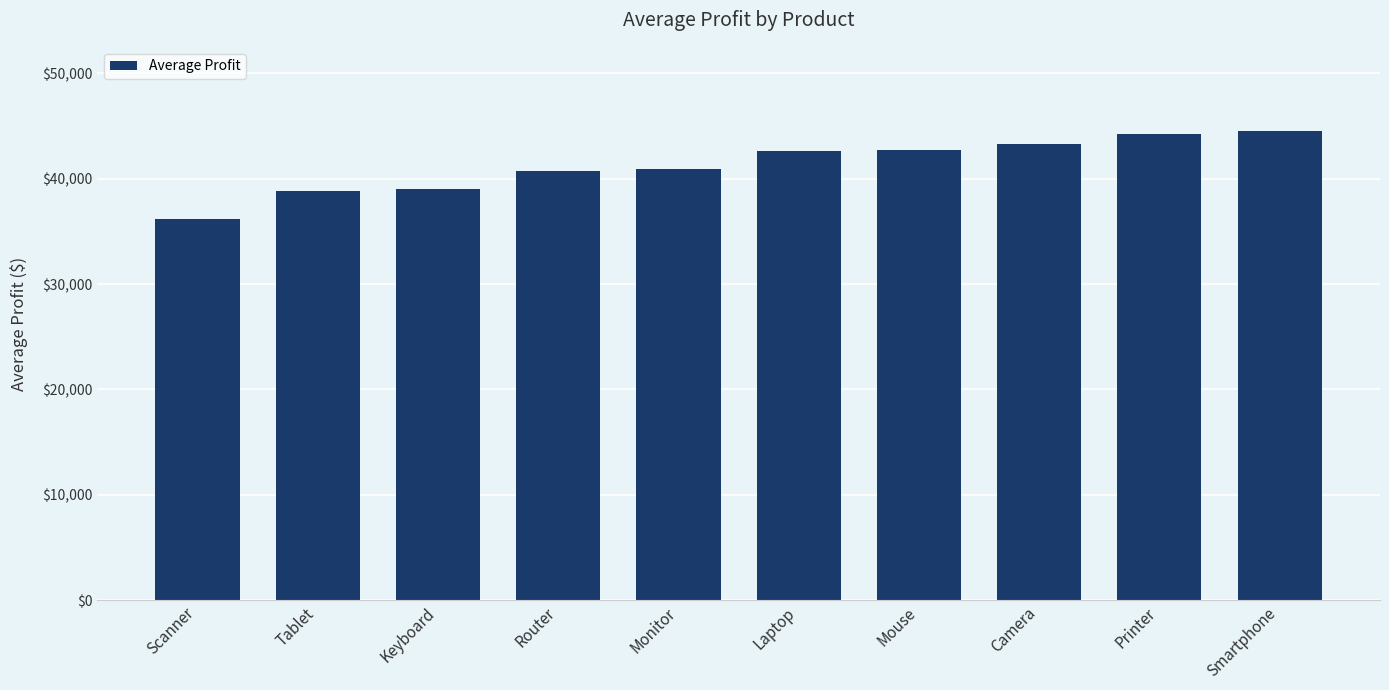

The value at Keyboard is 39023.4. True or false?

True